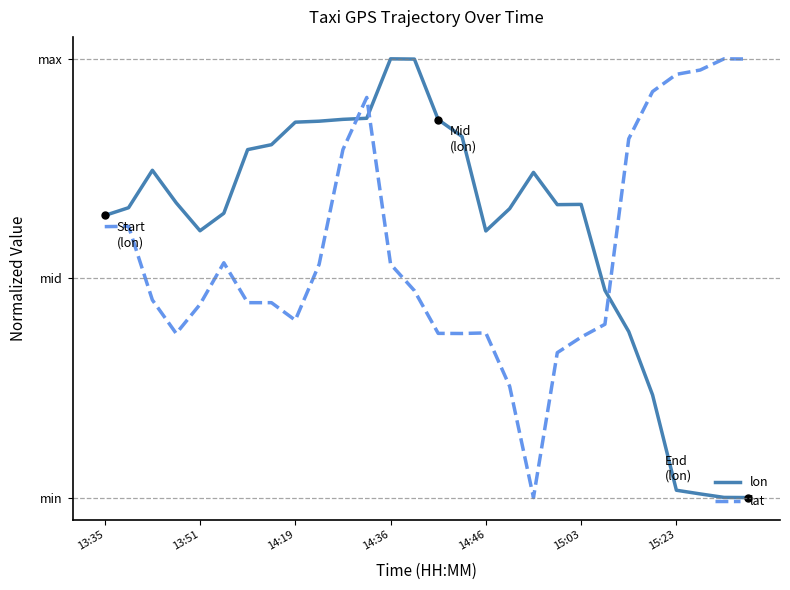

Does the chart display data point markers on the line(s)?

No